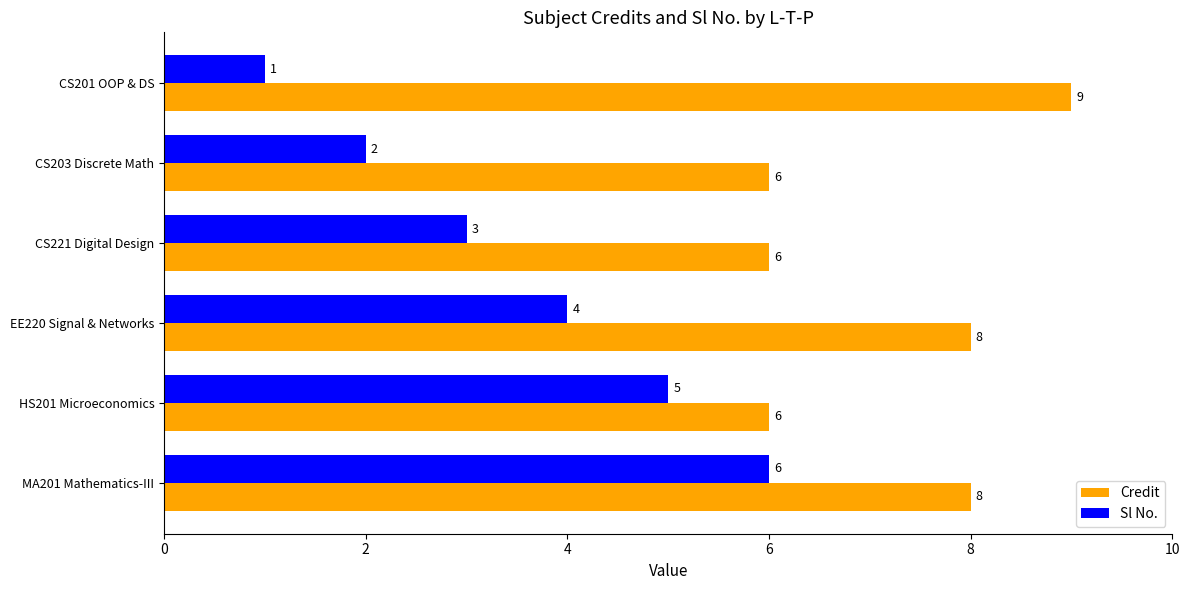

Is it true that Sl No. equals 4 at CS221 Digital Design?

False